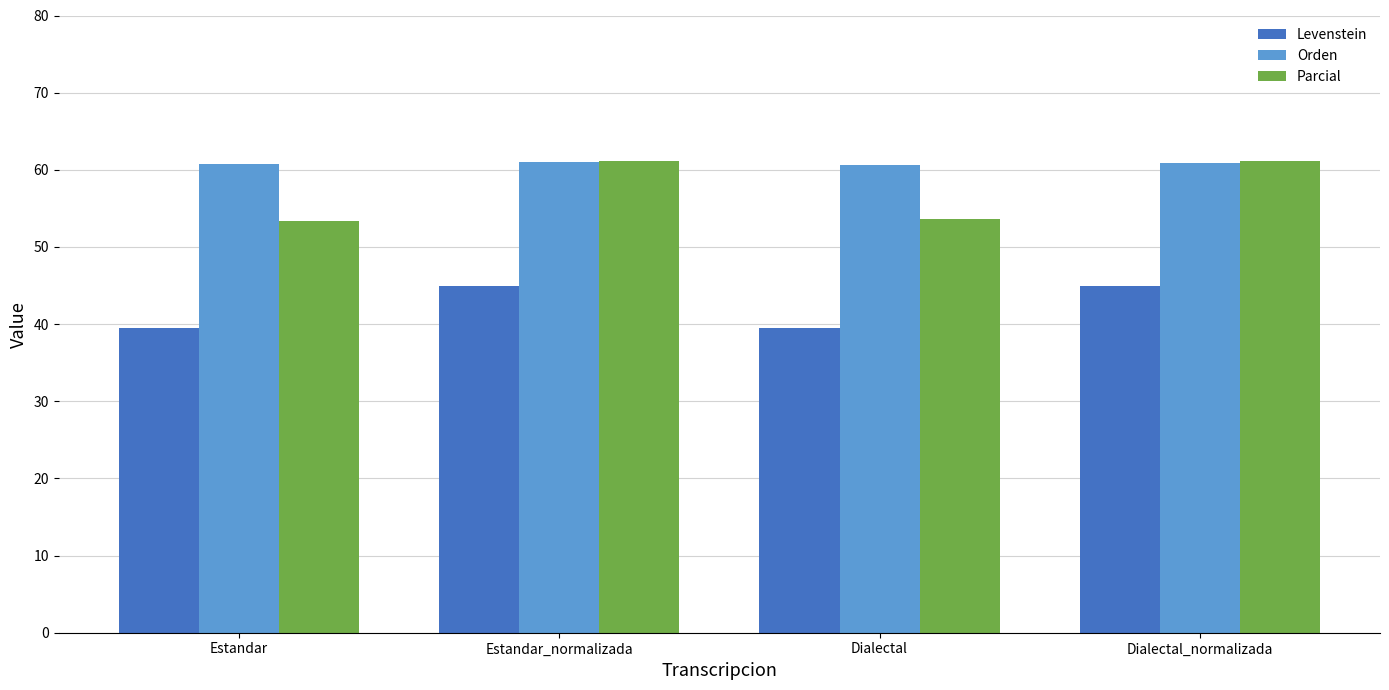

Which series has the largest total across all categories?

Orden